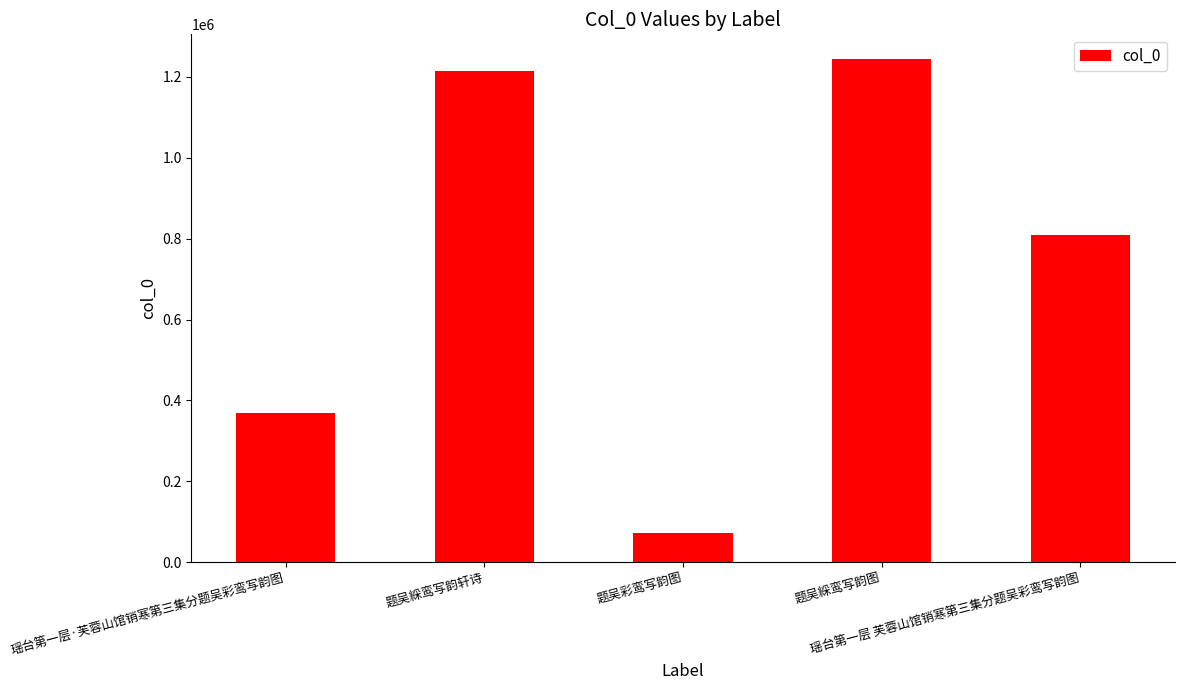

Reading left to right, transcribe all the data shown in this chart.

瑶台第一层·芙蓉山馆销寒第三集分题吴彩鸾写韵图=369101	题吴綵鸾写韵轩诗=1213790	题吴彩鸾写韵图=73247	题吴綵鸾写韵图=1243168	瑶台第一层 芙蓉山馆销寒第三集分题吴彩鸾写韵图=808125